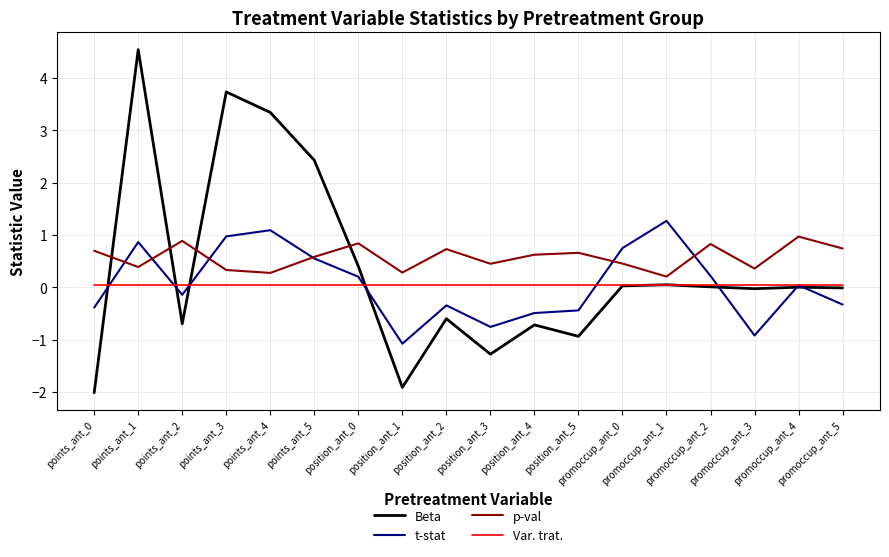

What is the total value across all series at points_ant_2?

0.1